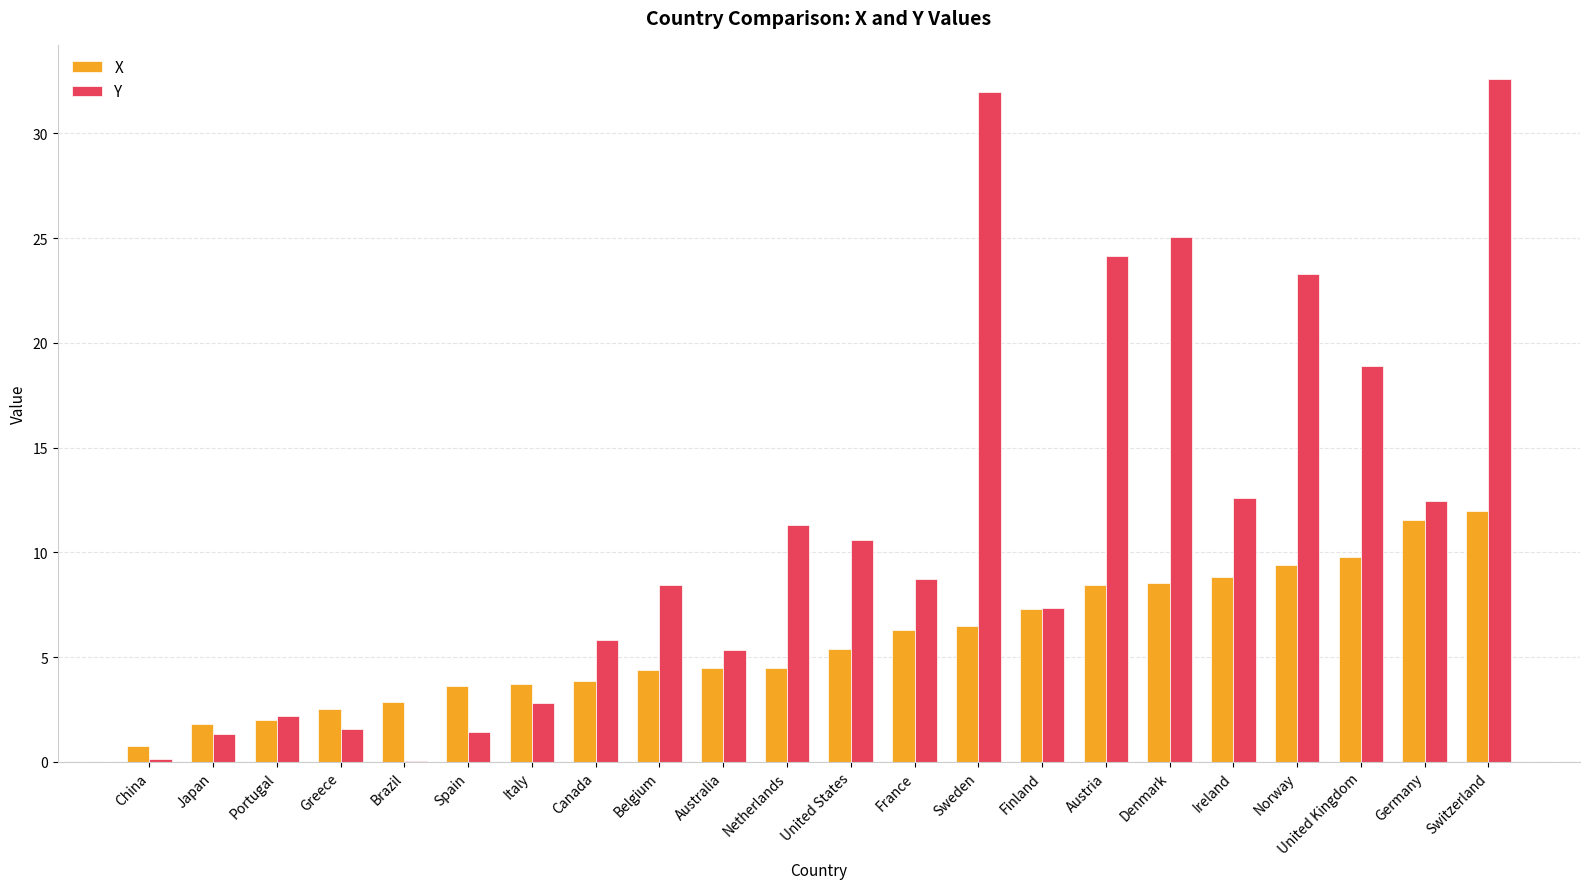

What is the highest value of the X series?

12.0